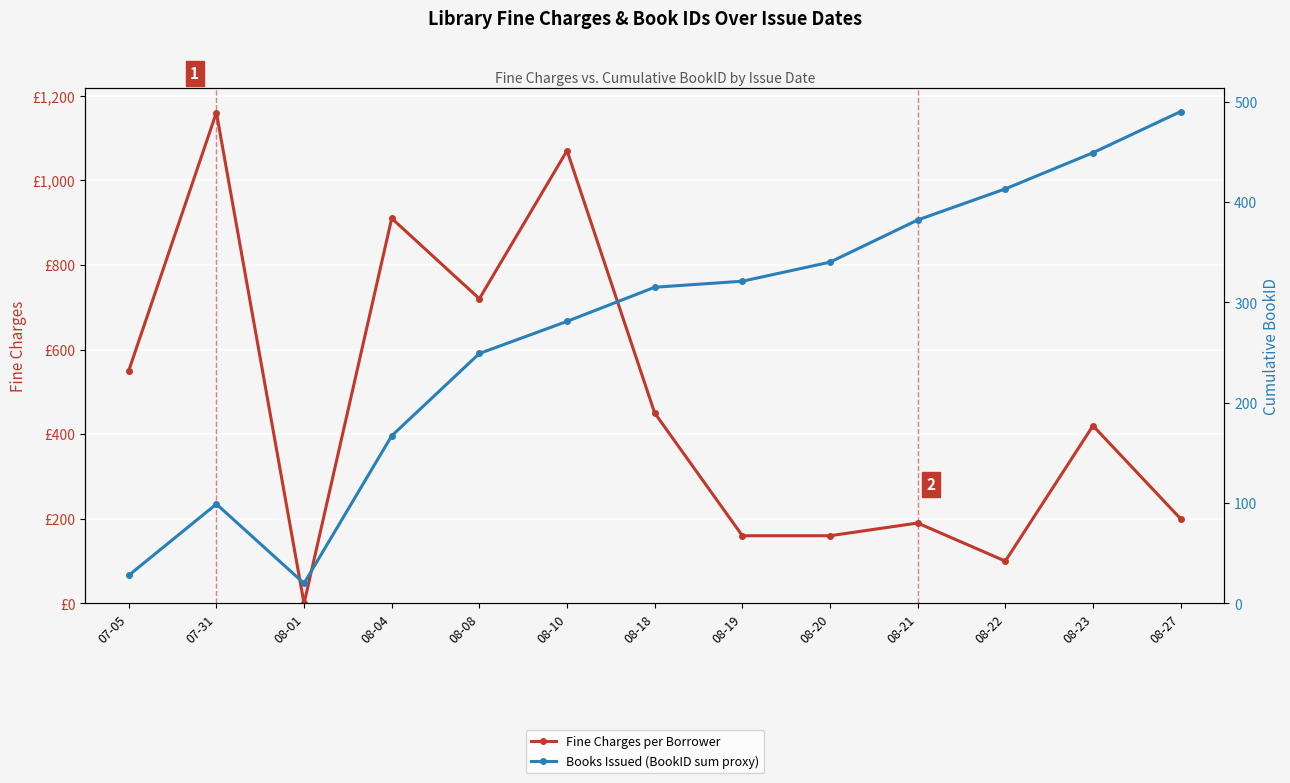

Reading right to left, extract all data points from this chart.

Fine Charges per Borrower: 08-27=200	08-23=420	08-22=100	08-21=190	08-20=160	08-19=160	08-18=450	08-10=1070	08-08=720	08-04=910	08-01=0	07-31=1160	07-05=550
Books Issued (BookID sum proxy): 08-27=490	08-23=449	08-22=413	08-21=382	08-20=340	08-19=321	08-18=315	08-10=281	08-08=249	08-04=167	08-01=20	07-31=99	07-05=28